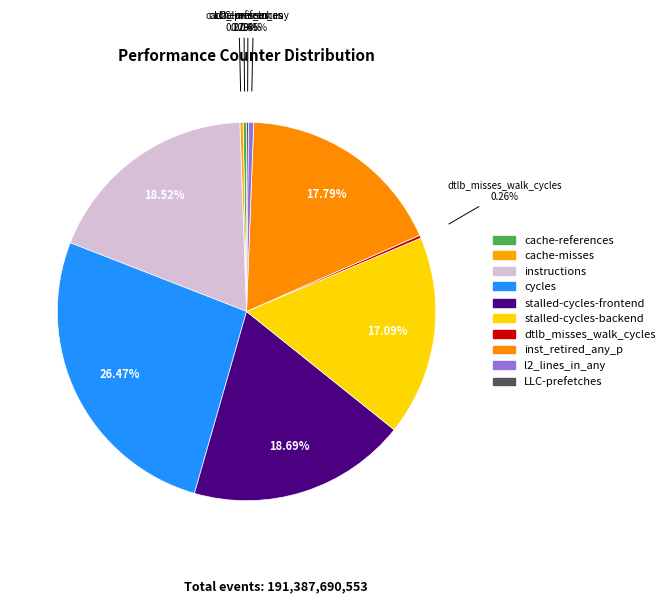

What percentage is the instructions slice, to the nearest percent?

19%